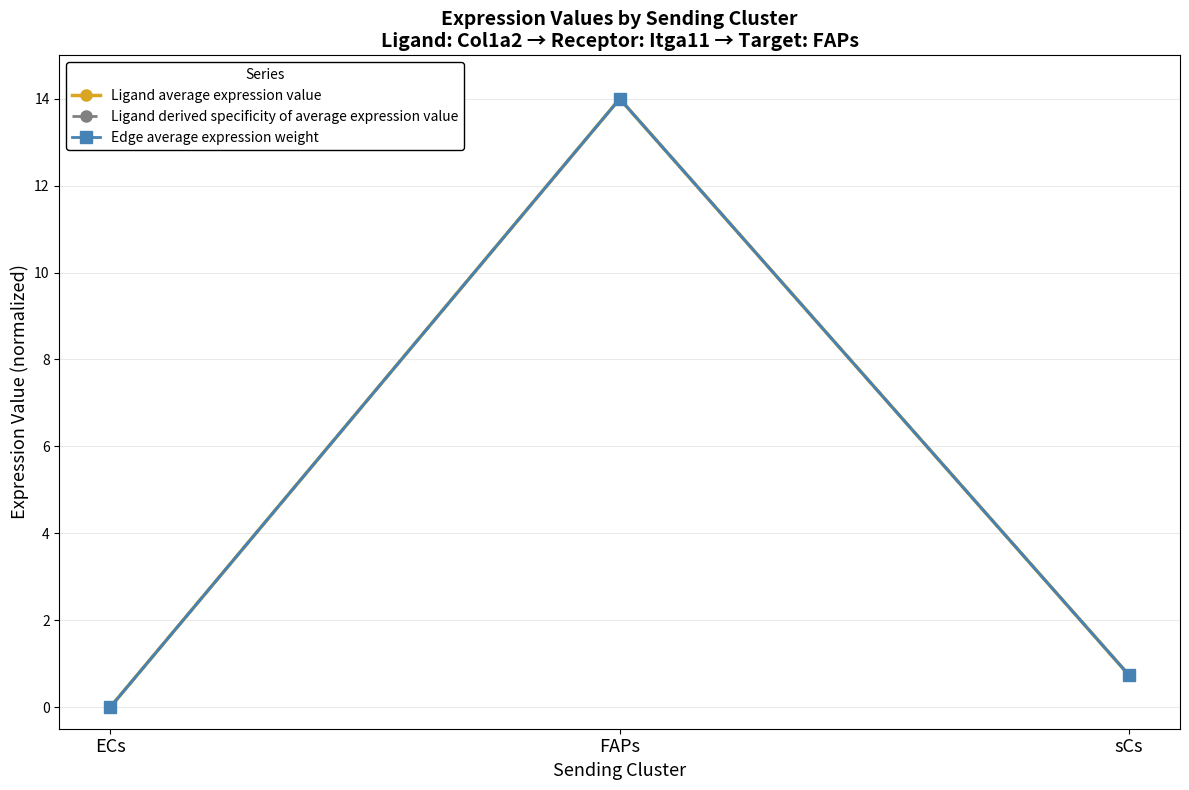

Does the chart have visible grid lines?

Yes